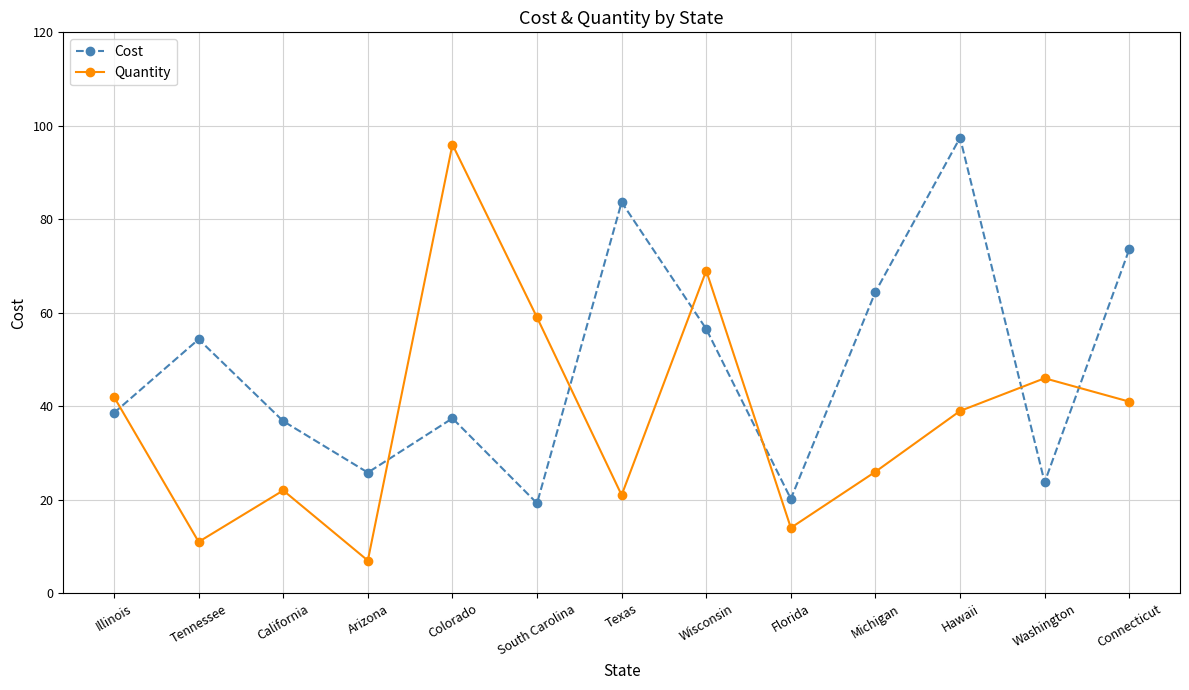

Reading right to left, what are all the values shown in this chart?

Cost: Connecticut=73.6	Washington=23.8	Hawaii=97.5	Michigan=64.5	Florida=20.2	Wisconsin=56.5	Texas=83.7	South Carolina=19.3	Colorado=37.4	Arizona=25.8	California=36.8	Tennessee=54.3	Illinois=38.6
Quantity: Connecticut=41.0	Washington=46.0	Hawaii=39.0	Michigan=26.0	Florida=14.0	Wisconsin=69.0	Texas=21.0	South Carolina=59.0	Colorado=96.0	Arizona=7.0	California=22.0	Tennessee=11.0	Illinois=42.0